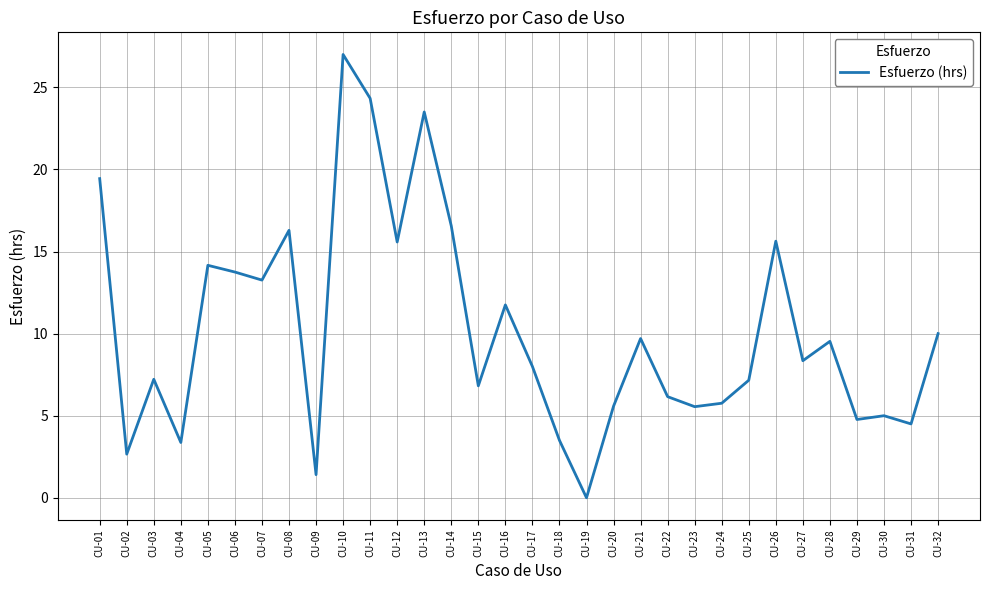

What is the change in value from CU-18 to CU-28?

+6.0